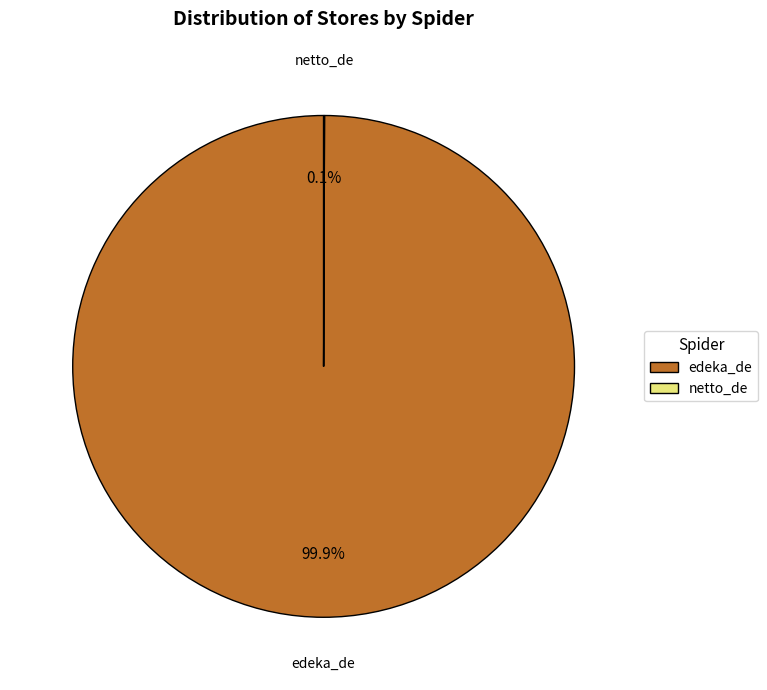

To the nearest percent, what percentage of the pie is edeka_de?

100%